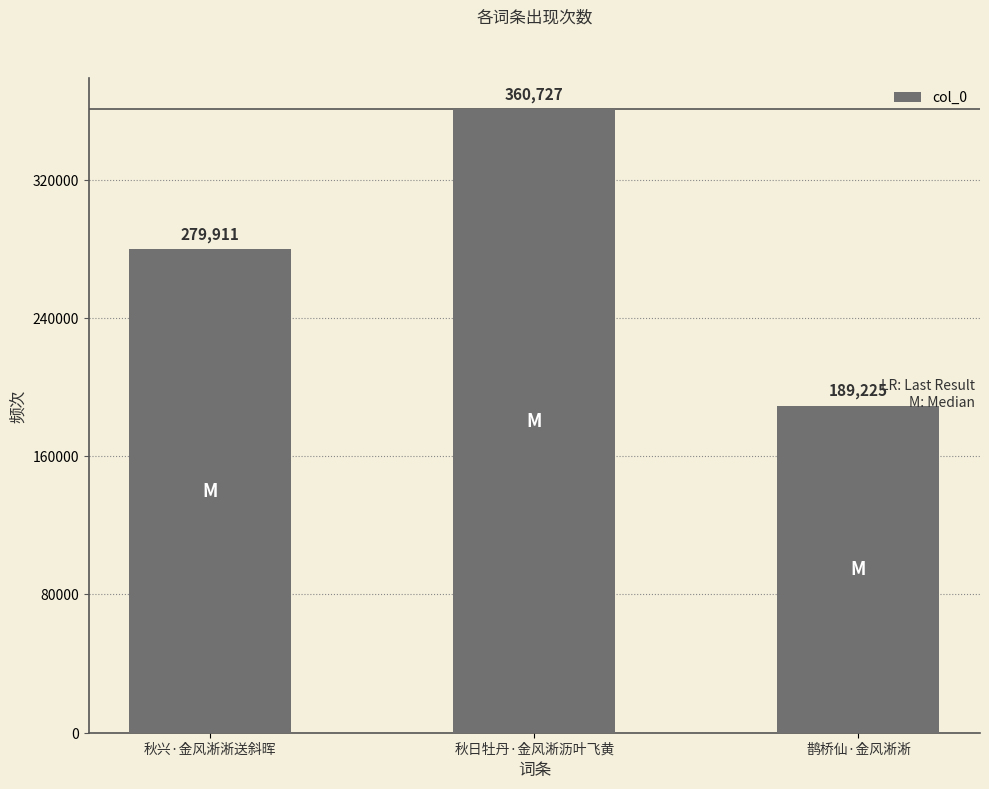

The chart shows a value of 69927 at 秋兴·金风淅淅送斜晖. True or false?

False